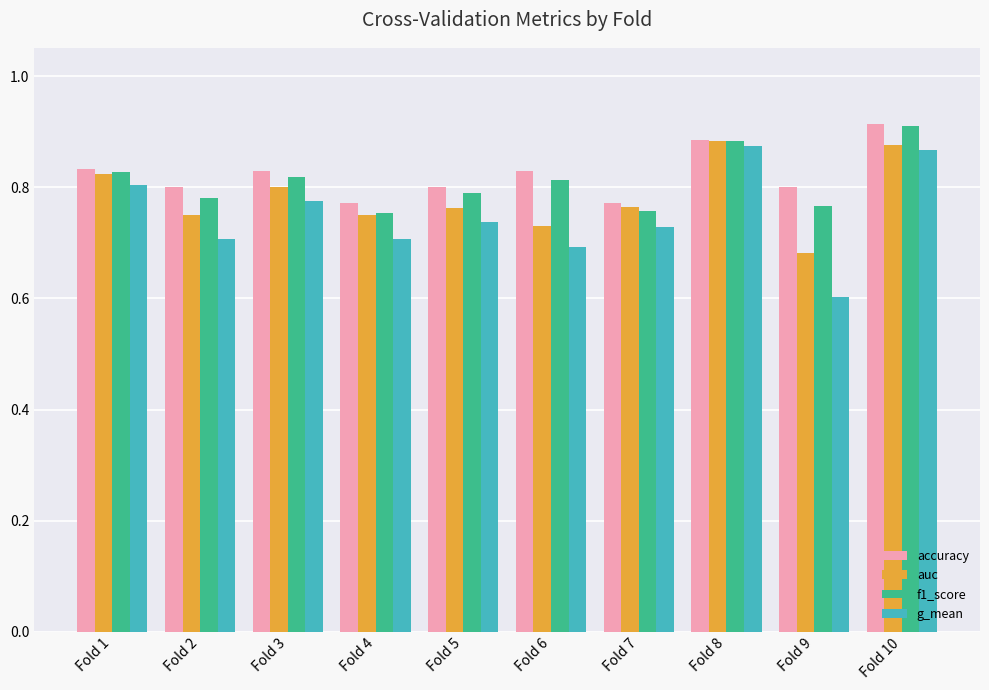

Which series has the largest range (max minus min)?

g_mean